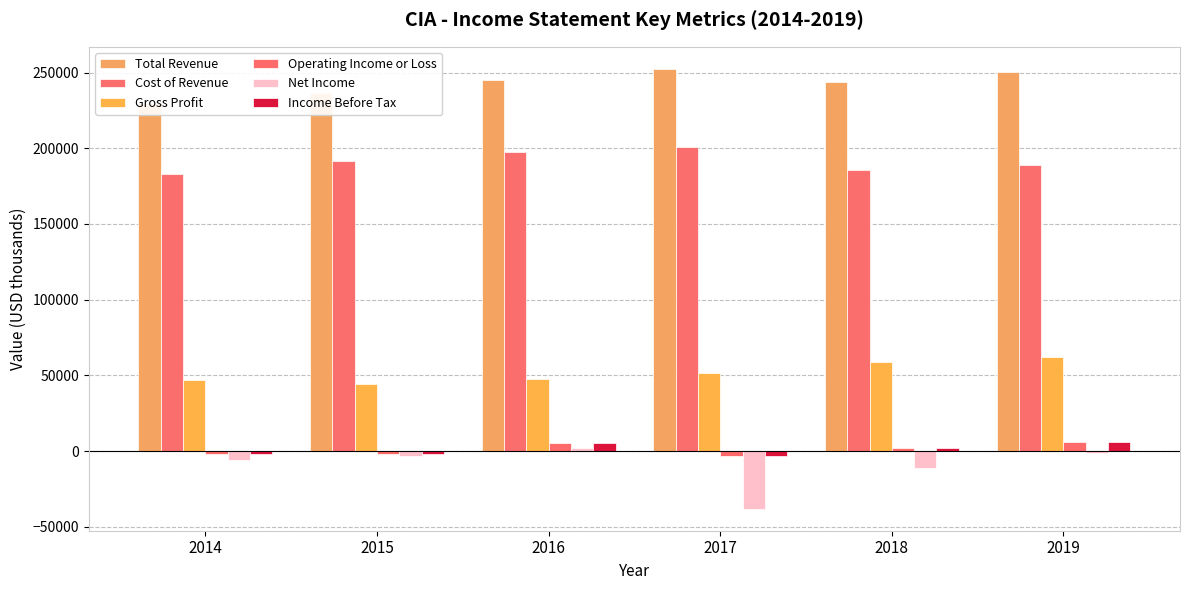

Reading left to right, transcribe all the data shown in this chart.

Total Revenue: 2014=230200	2015=236300	2016=245400	2017=252500	2018=244000	2019=250500
Cost of Revenue: 2014=183300	2015=191900	2016=197700	2017=200800	2018=185600	2019=188800
Gross Profit: 2014=46900	2015=44400	2016=47700	2017=51700	2018=58500	2019=61800
Operating Income or Loss: 2014=-2000	2015=-1900	2016=5500	2017=-3100	2018=2000	2019=5700
Net Income: 2014=-6000	2015=-3100	2016=2000	2017=-38100	2018=-11100	2019=-1400
Income Before Tax: 2014=-2000	2015=-1900	2016=5500	2017=-3000	2018=2000	2019=5700